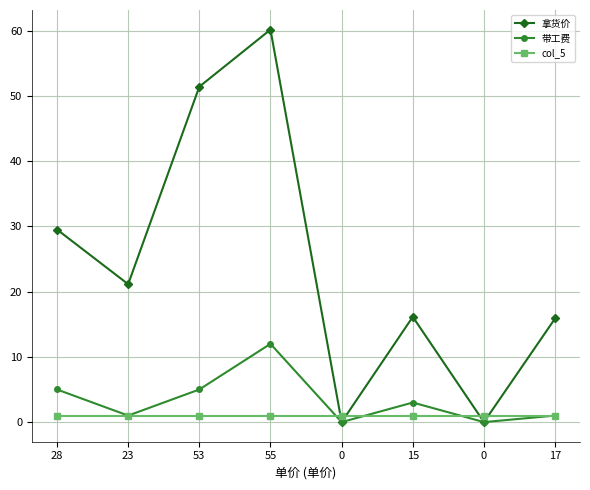

Reading left to right, extract all data points from this chart.

拿货价: 29.5	21.1	51.4	60.2	0.0	16.1	0.0	15.9
带工费: 5.0	1.0	5.0	12.0	0.0	3.0	0.0	1.0
col_5: 0.9	0.9	0.9	0.9	0.9	0.9	0.9	0.9